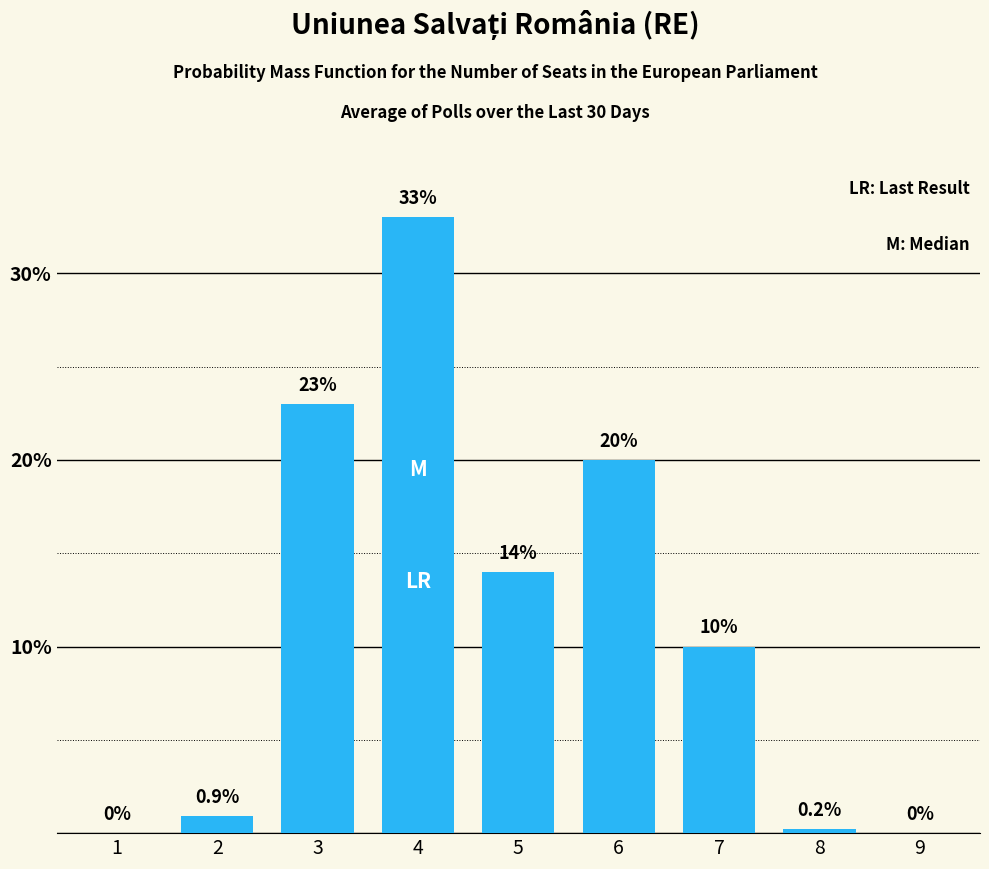

What is the sum of the values at 7 and 1?

10.0